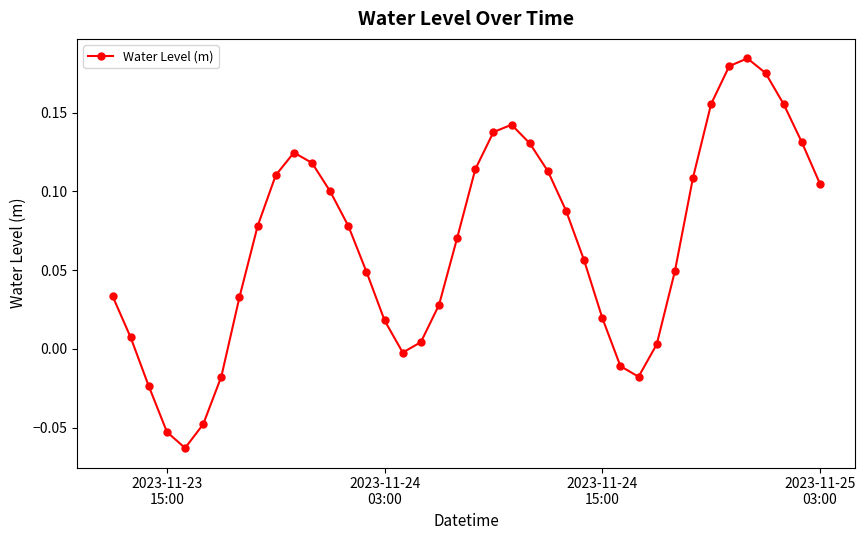

What is the sum of all values?

2.7